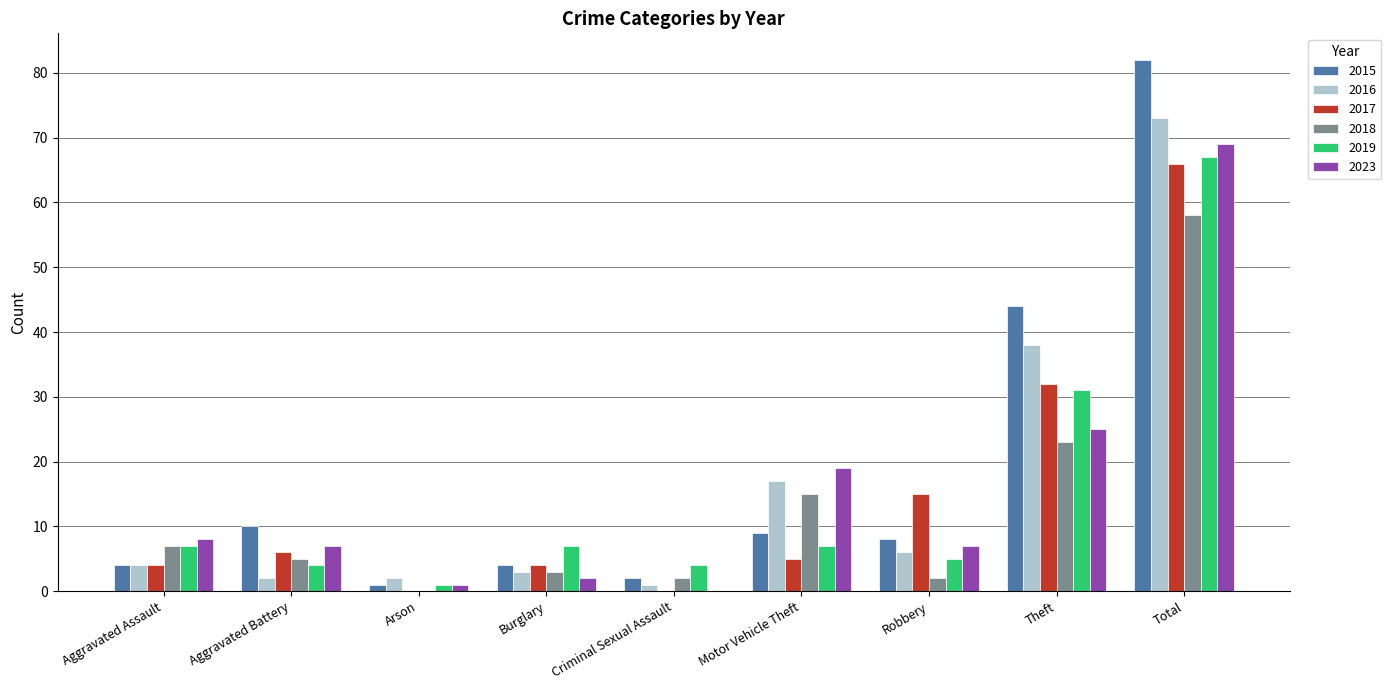

How many data points does each series have?

9